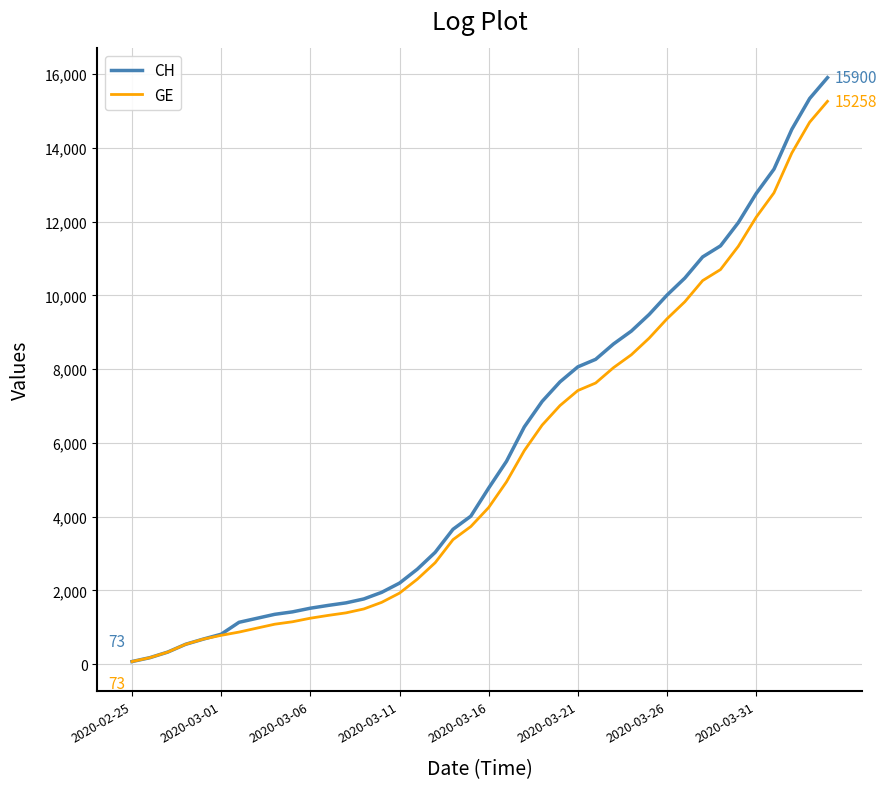

What is the highest value of the GE series?

15258